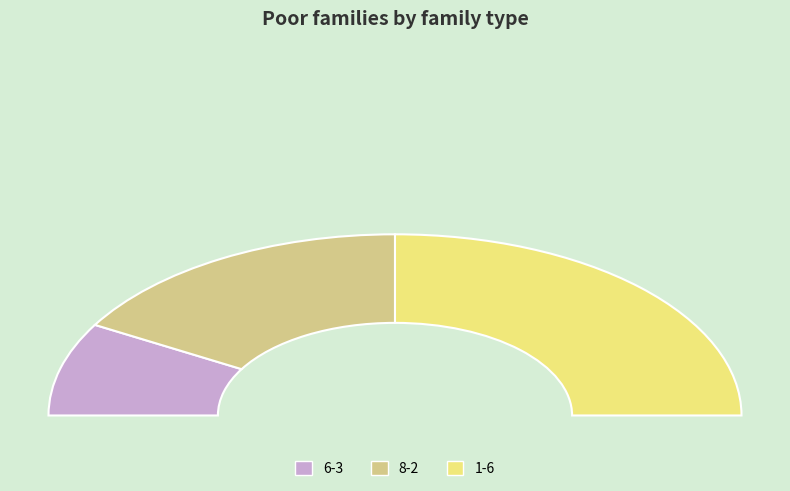

To the nearest percent, what is the average slice percentage?

33%